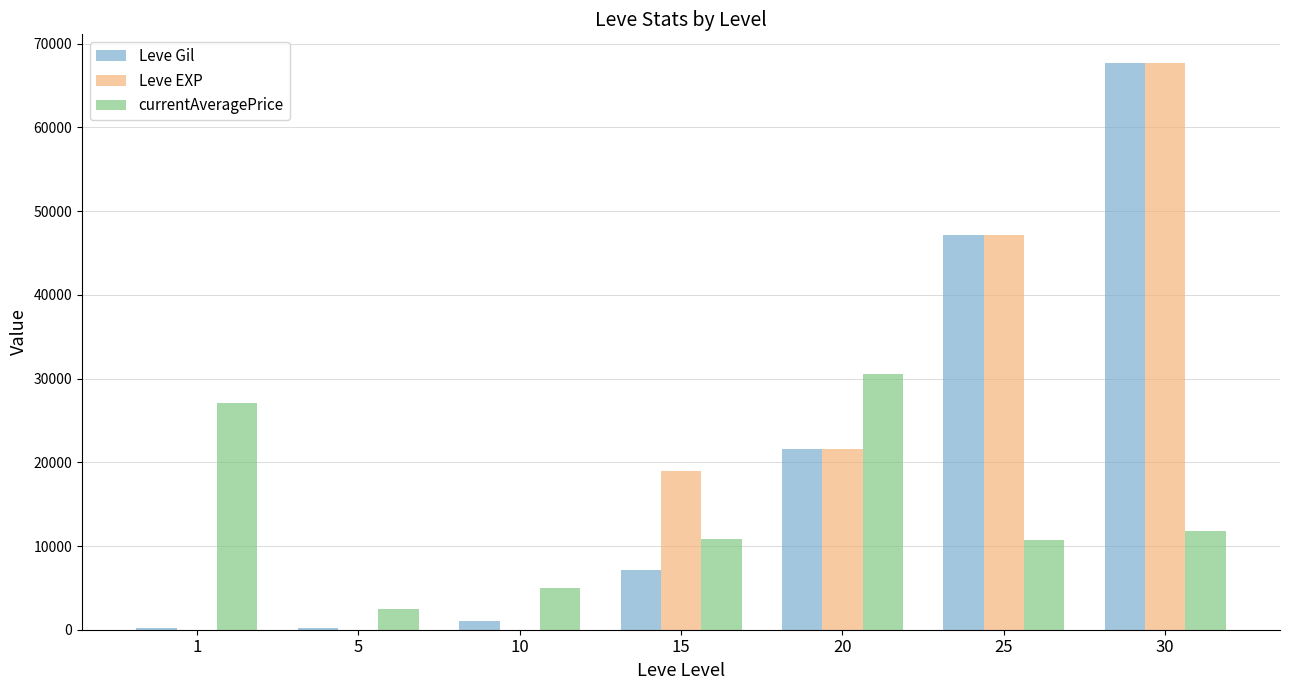

What is the sum of all Leve Gil values?

145070